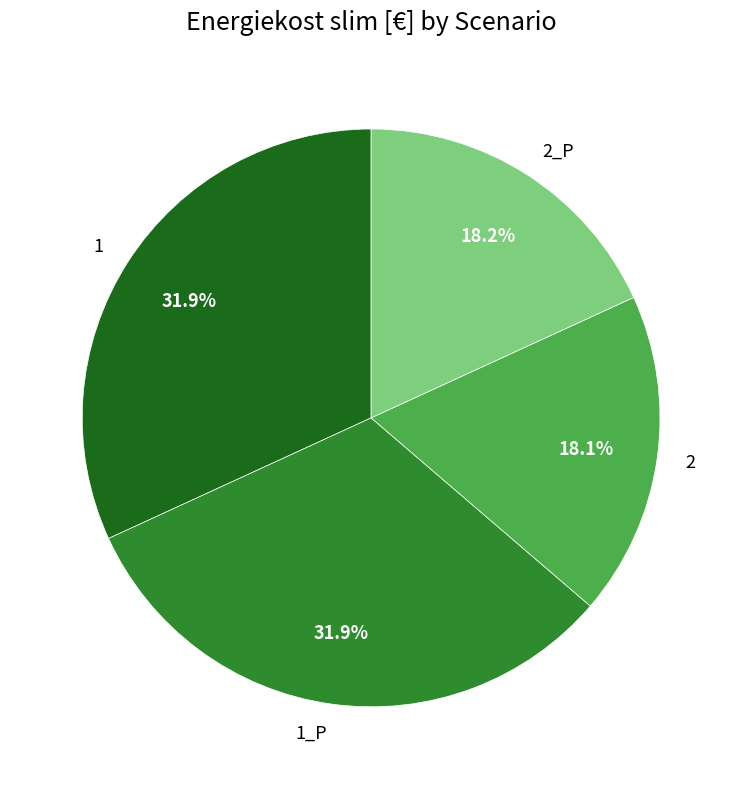

What is the ratio of the value at 1 to the value at 2_P?

1.8